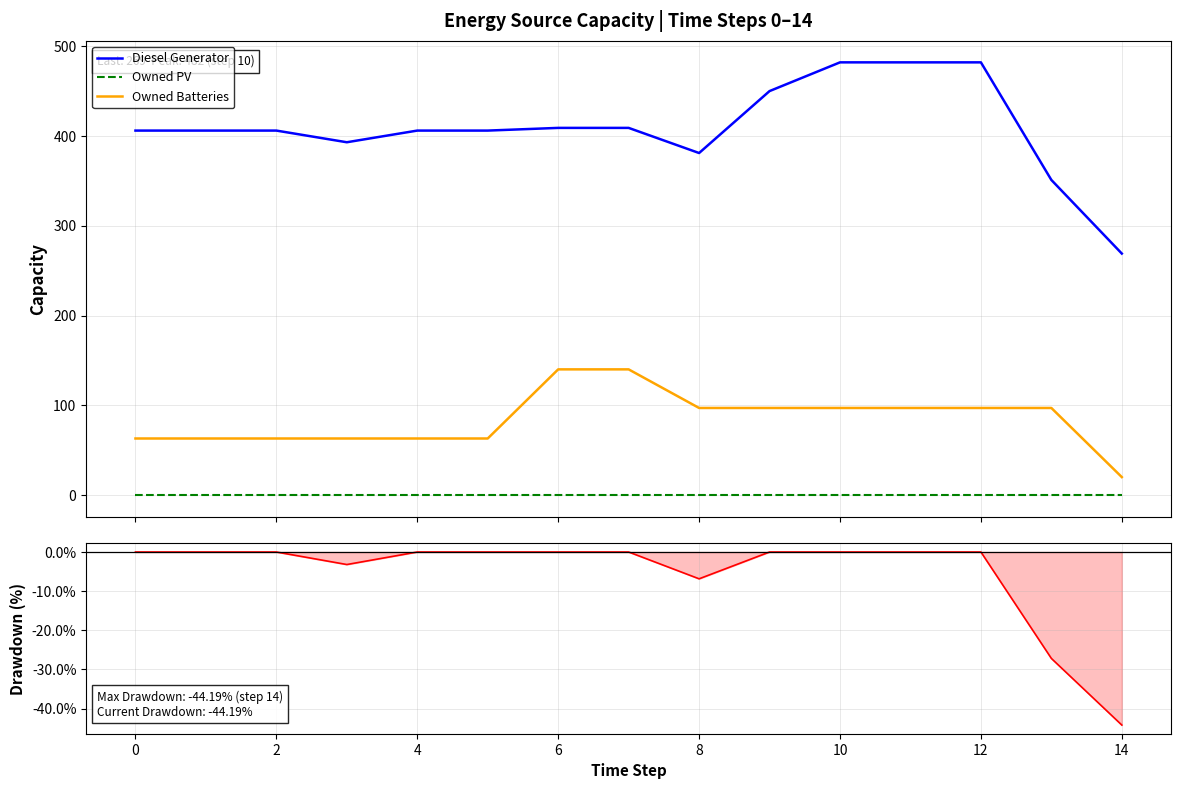

True or false: Owned PV and Owned Batteries intersect in this chart.

False